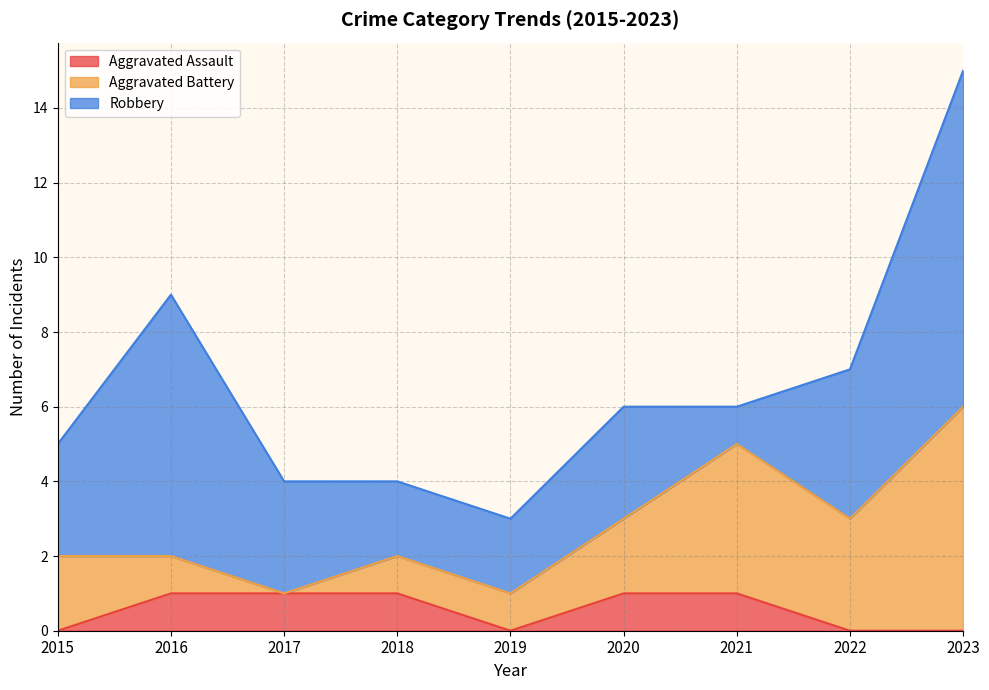

Between which two adjacent categories do Aggravated Battery and Robbery first intersect?

2020 and 2021